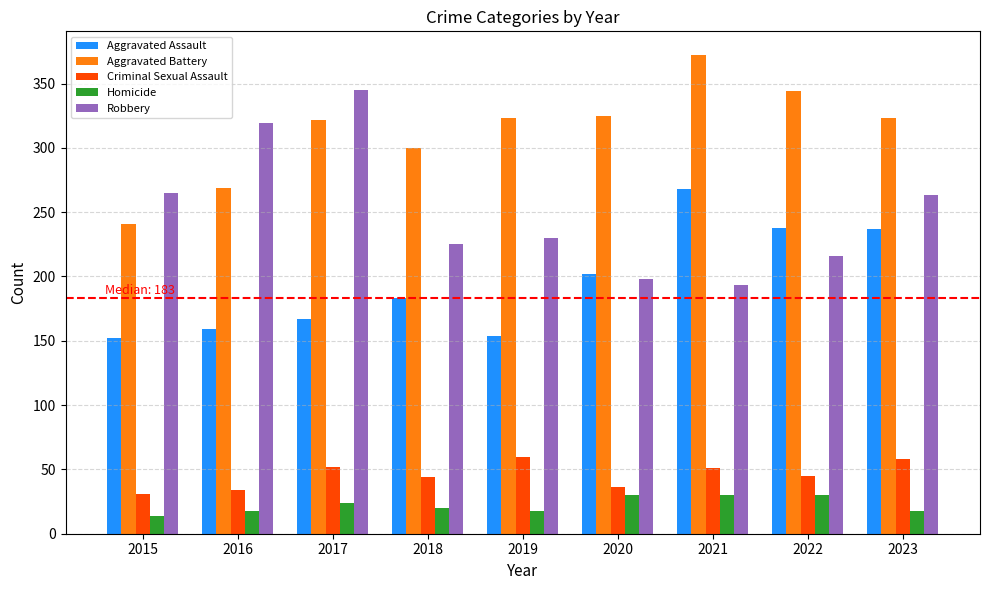

Count the number of categories in the chart.

9